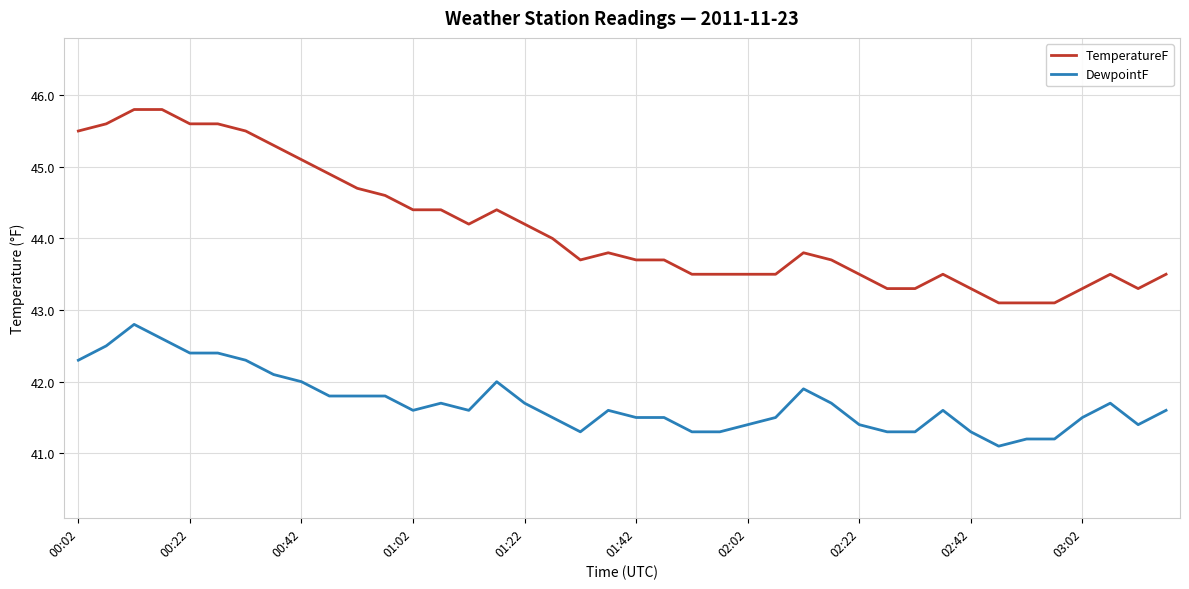

Which series has the largest range (max minus min)?

TemperatureF